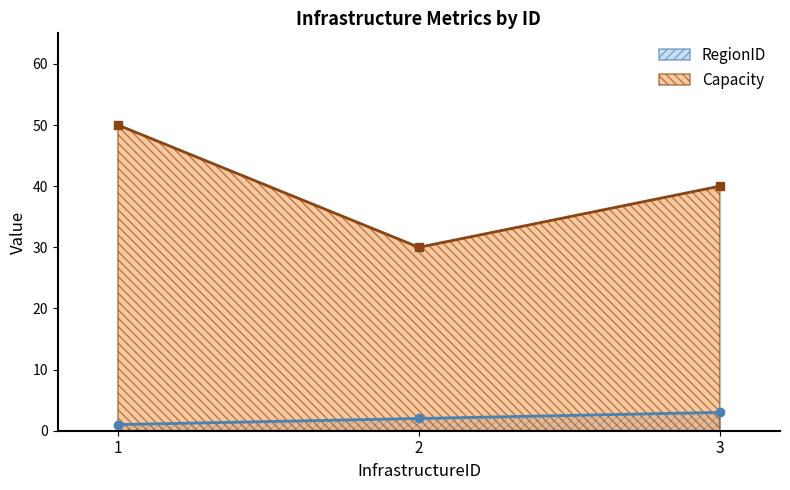

How many series are shown in this chart?

2